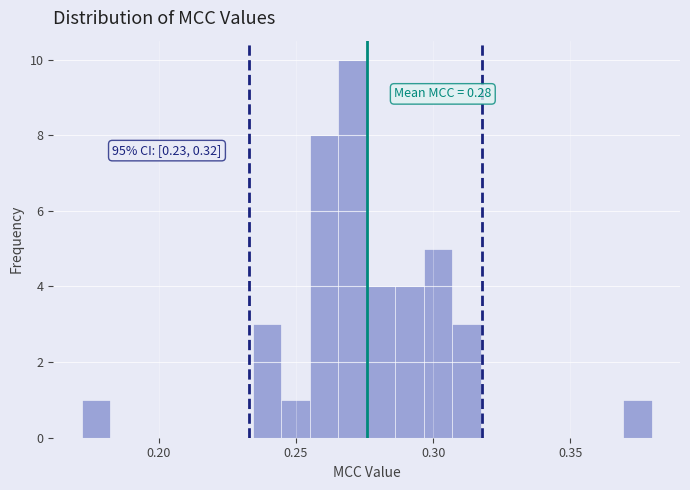

Around what value on the x-axis is the tallest bar? Give the approximate position of its centre, as read against the axis.

0.270